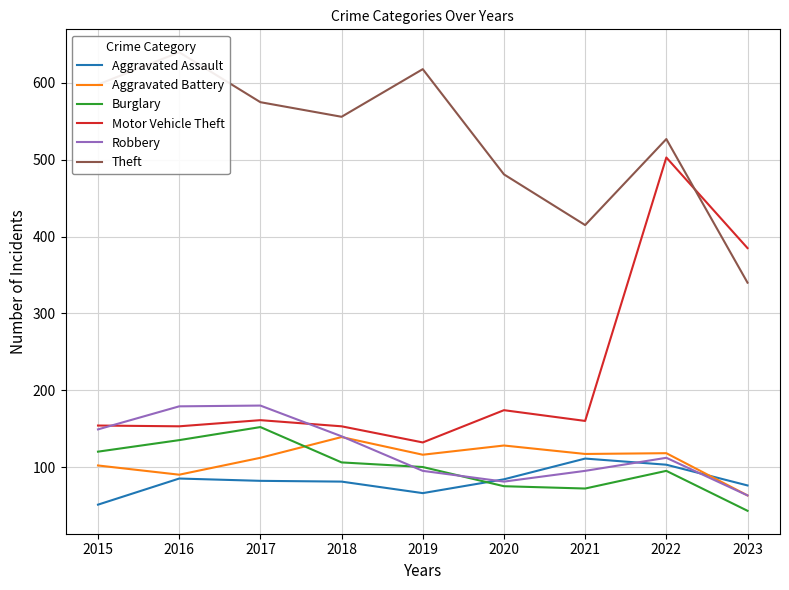

True or false: Theft and Burglary intersect in this chart.

False